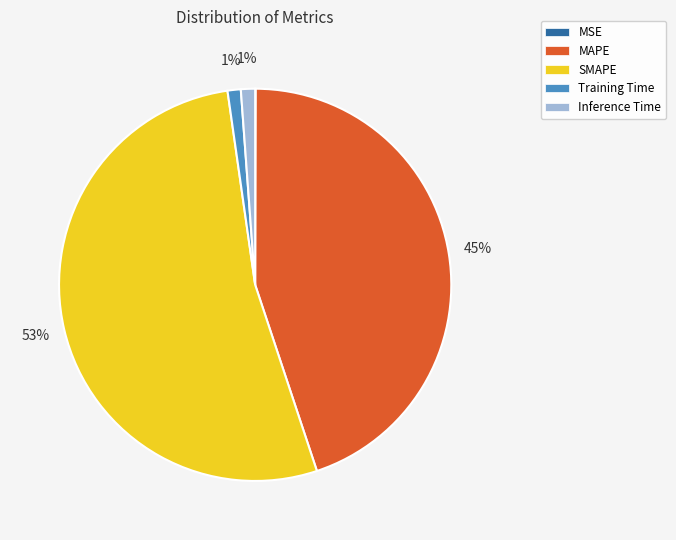

Combined, do MAPE and SMAPE account for over 50%?

Yes